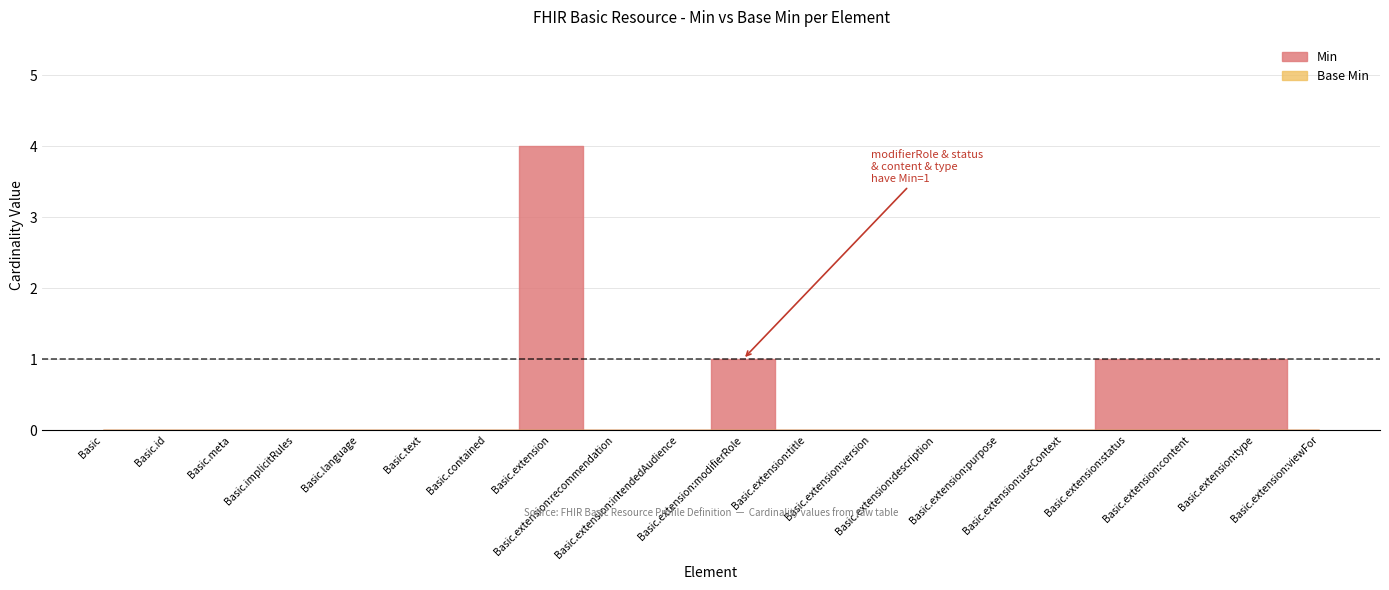

True or false: Min and Base Min cross at least once.

False